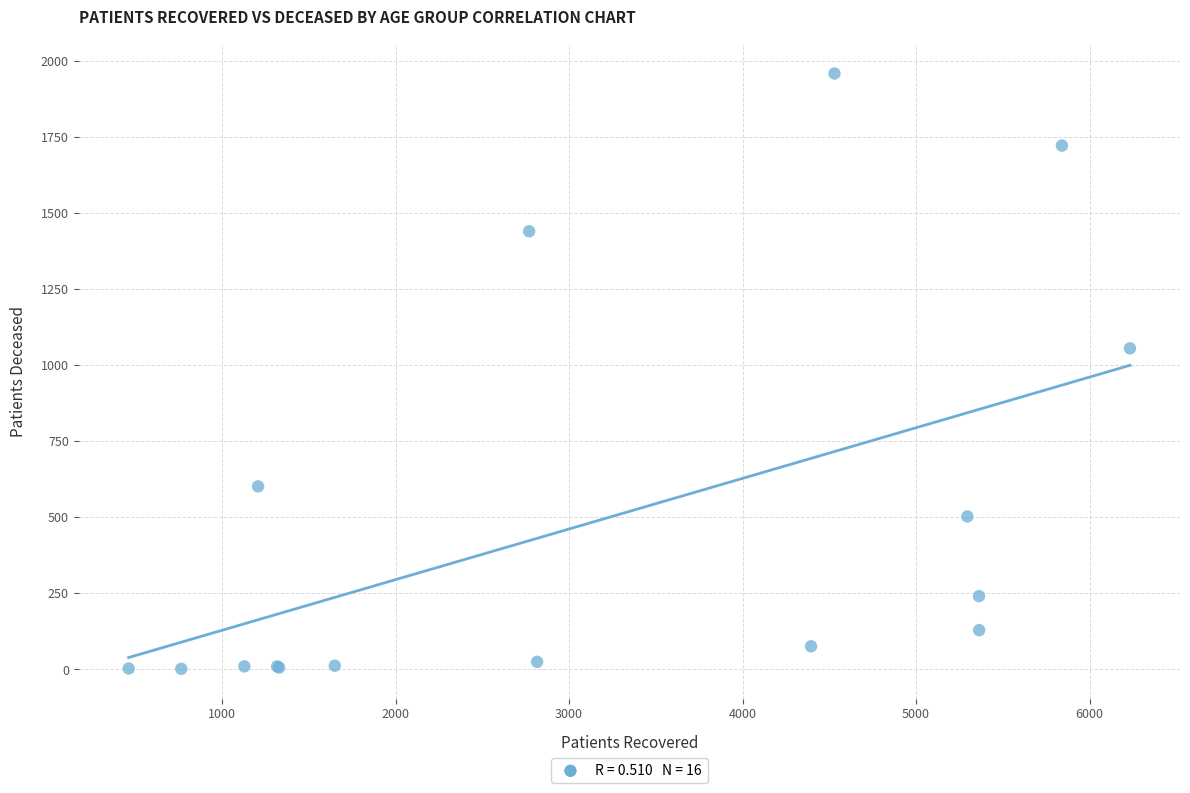

What Y value in the scatter plot is closest to 981?

1056